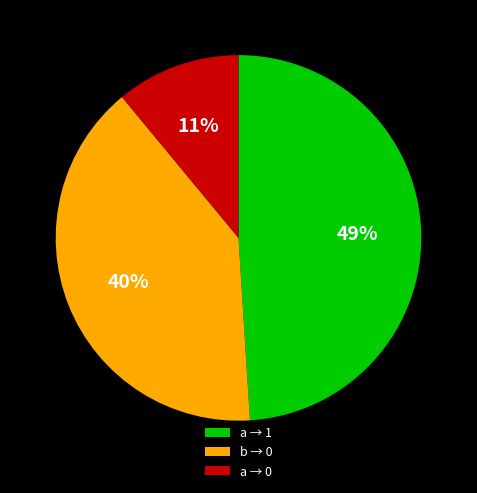

How many slices are in this pie chart?

3